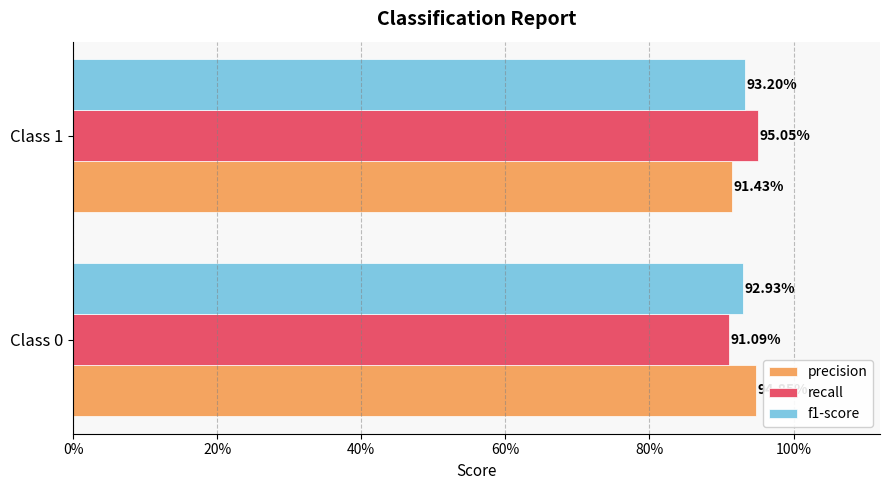

What position from the left is 0%?

1